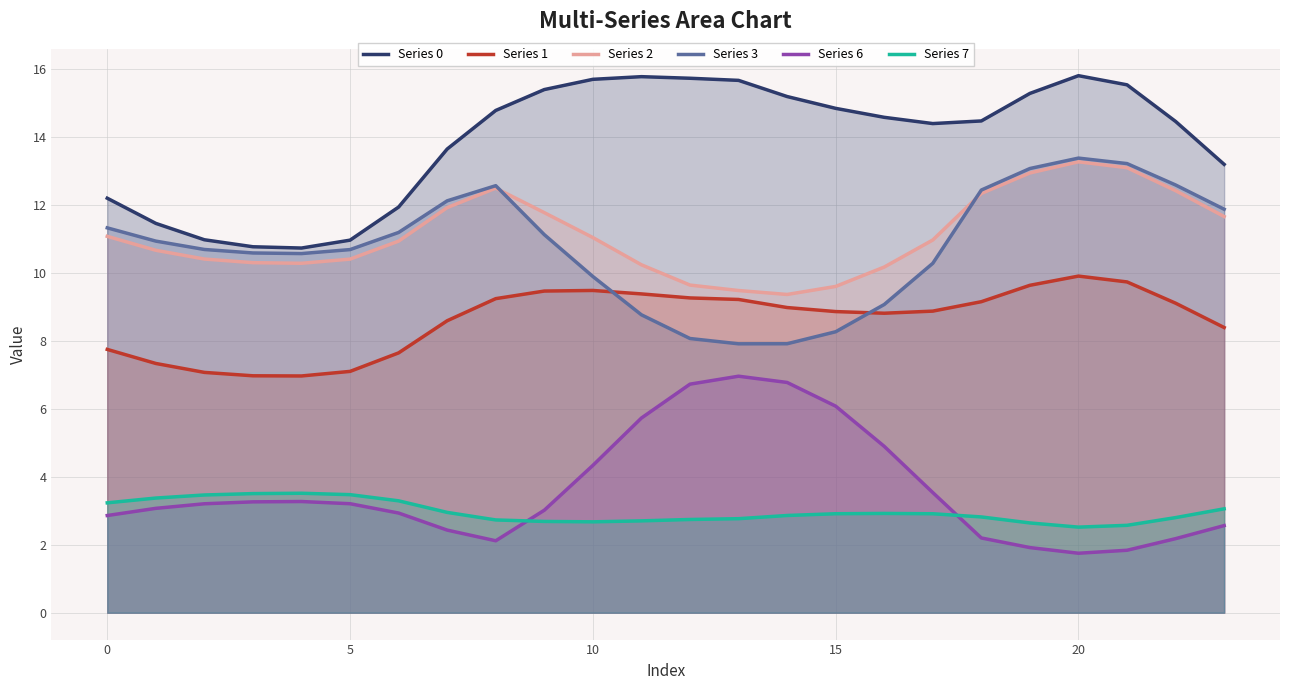

How many data points in Series 3 are above 10?

17